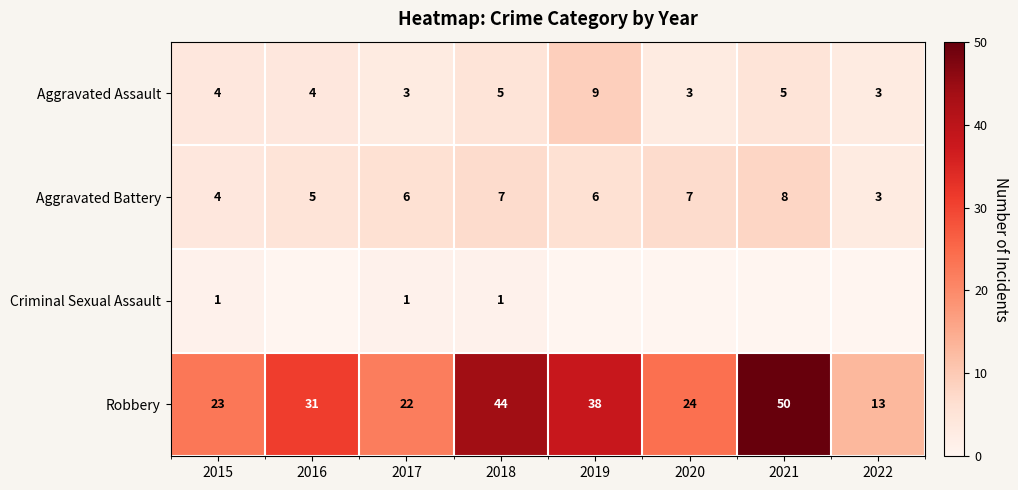

Count the number of categories in the chart.

8